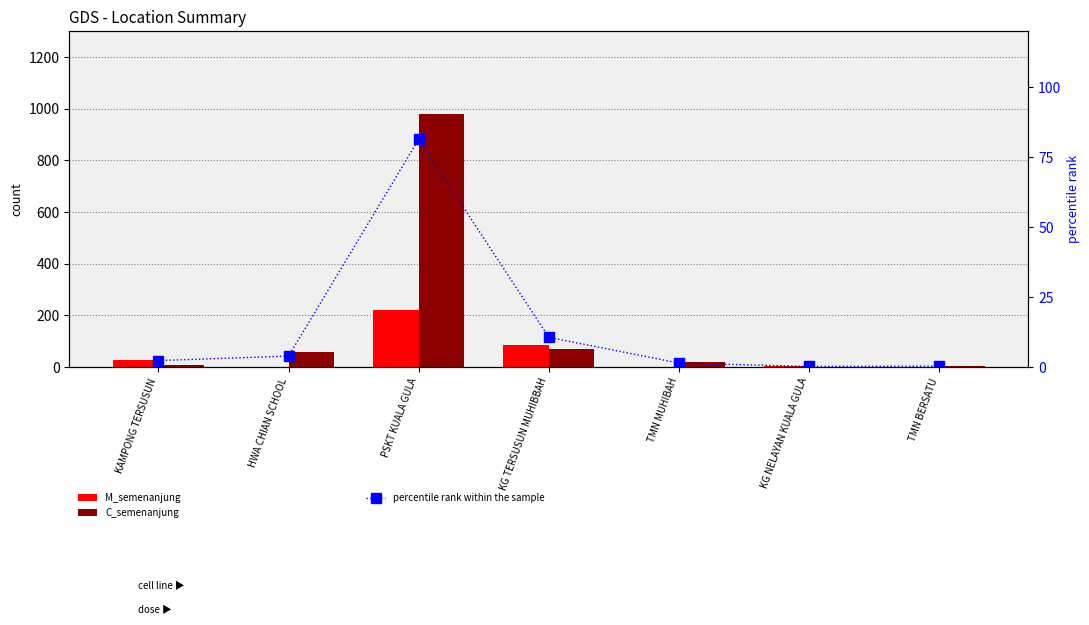

What is the value of the percentile rank within the sample point at the 3rd from the left?

81.4